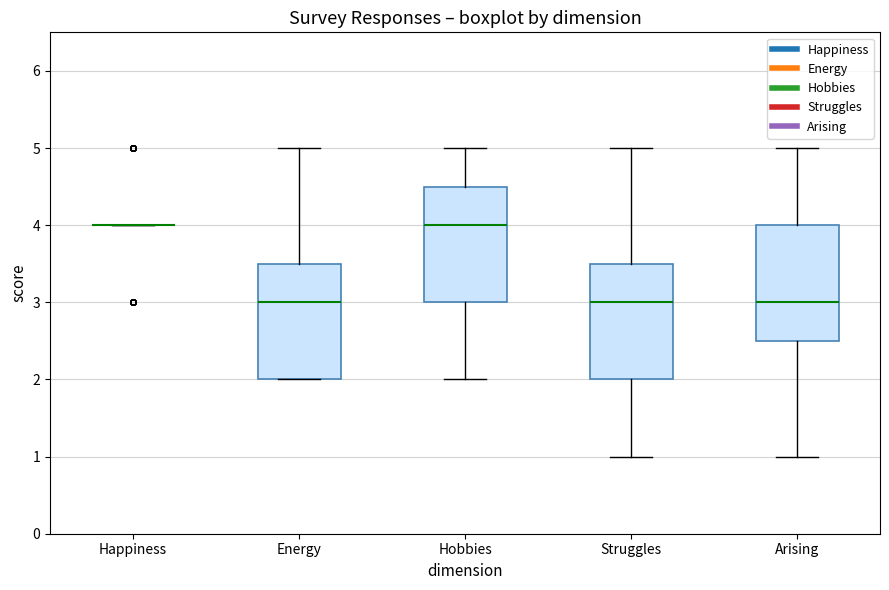

Where is the lower edge of the box for Energy on the y-axis? The values are not printed on the chart, so give them approximately, as read against the axis.

2.0